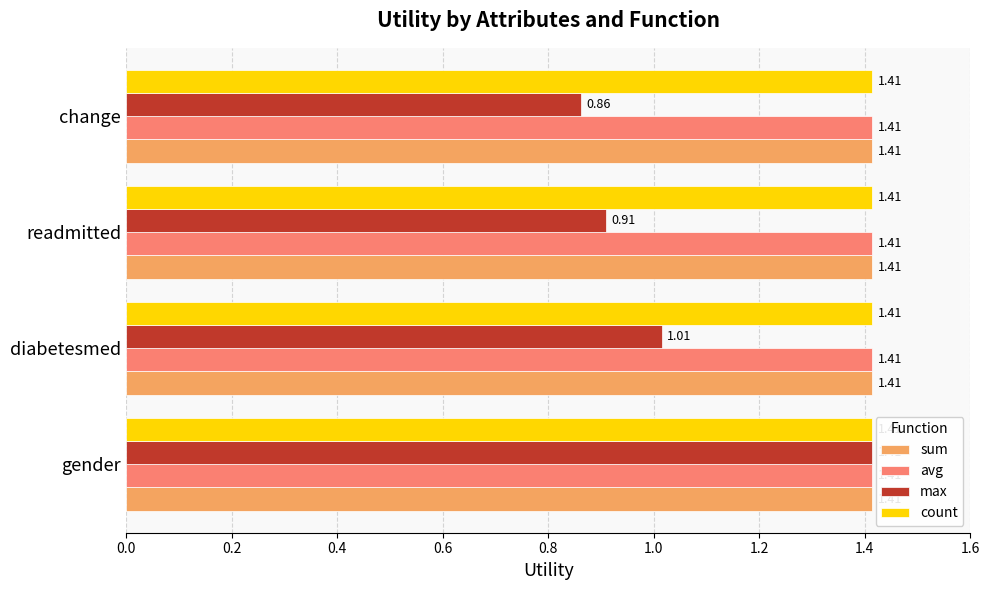

What is the difference between the highest and lowest values at diabetesmed?

0.4